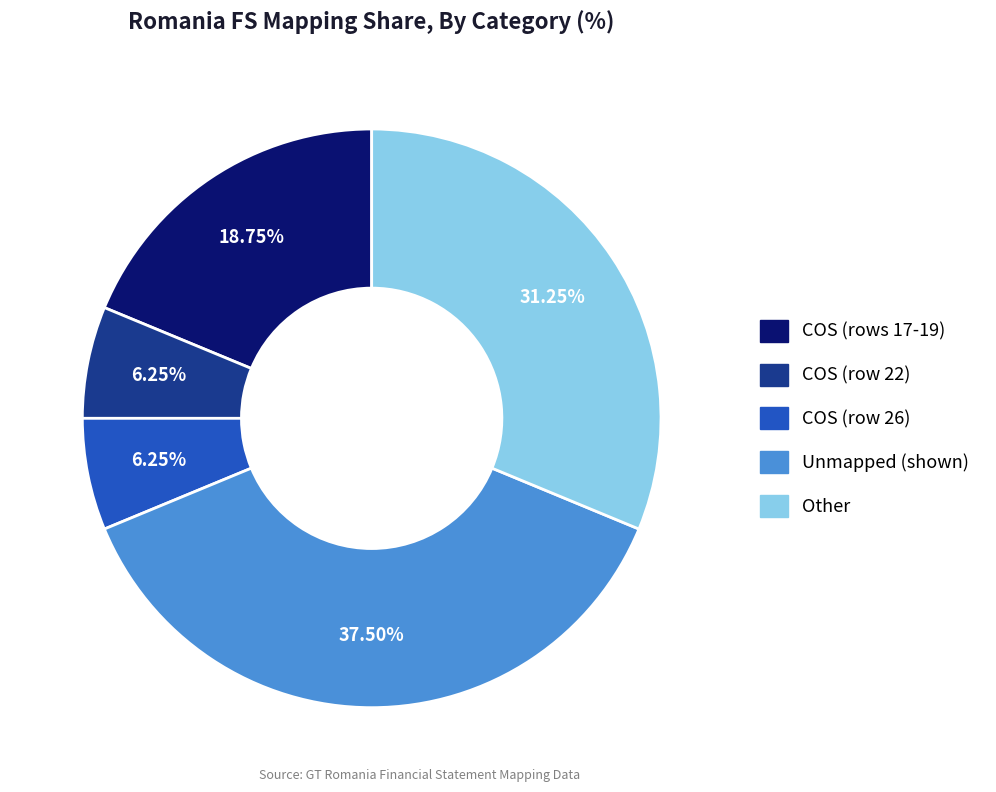

Is there a majority slice in this chart?

No